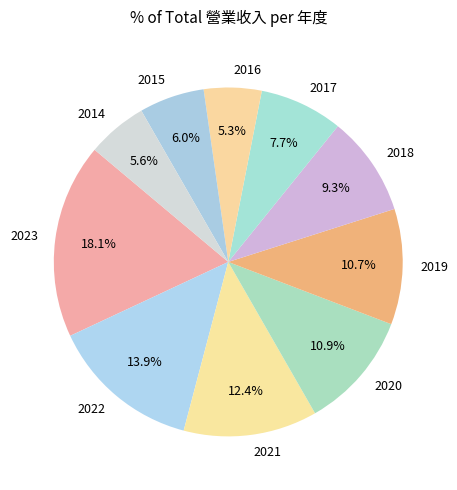

Is the sum of 2018 and 2020 greater than half?

No